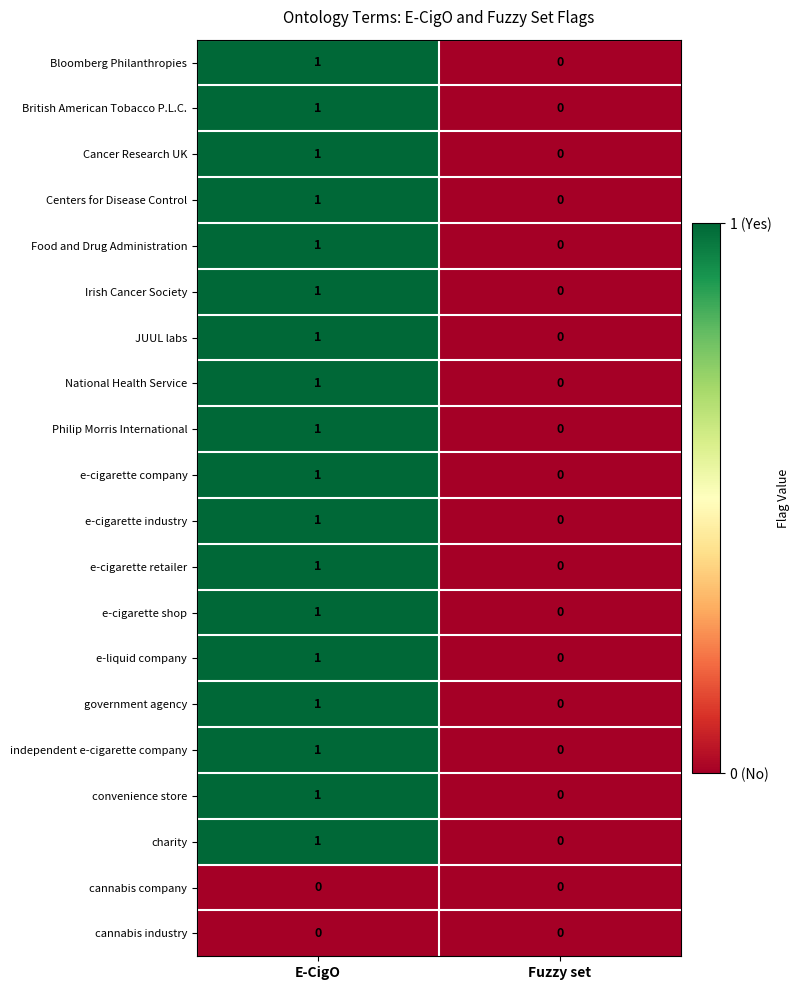

How many series are shown in this chart?

20